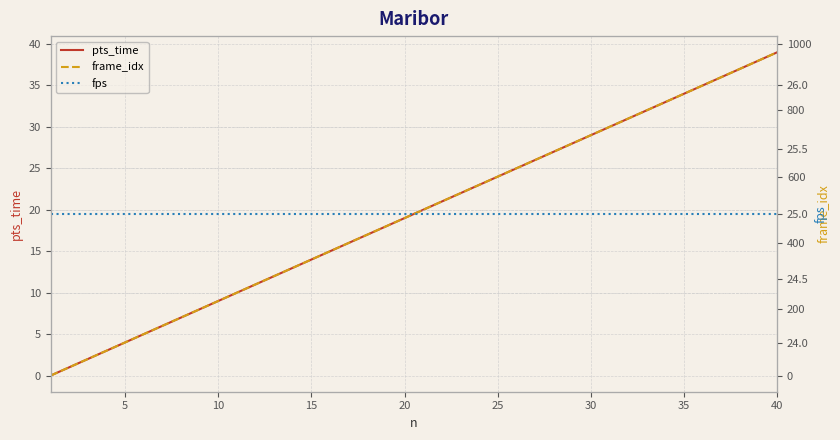

Which series has the largest range (max minus min)?

frame_idx